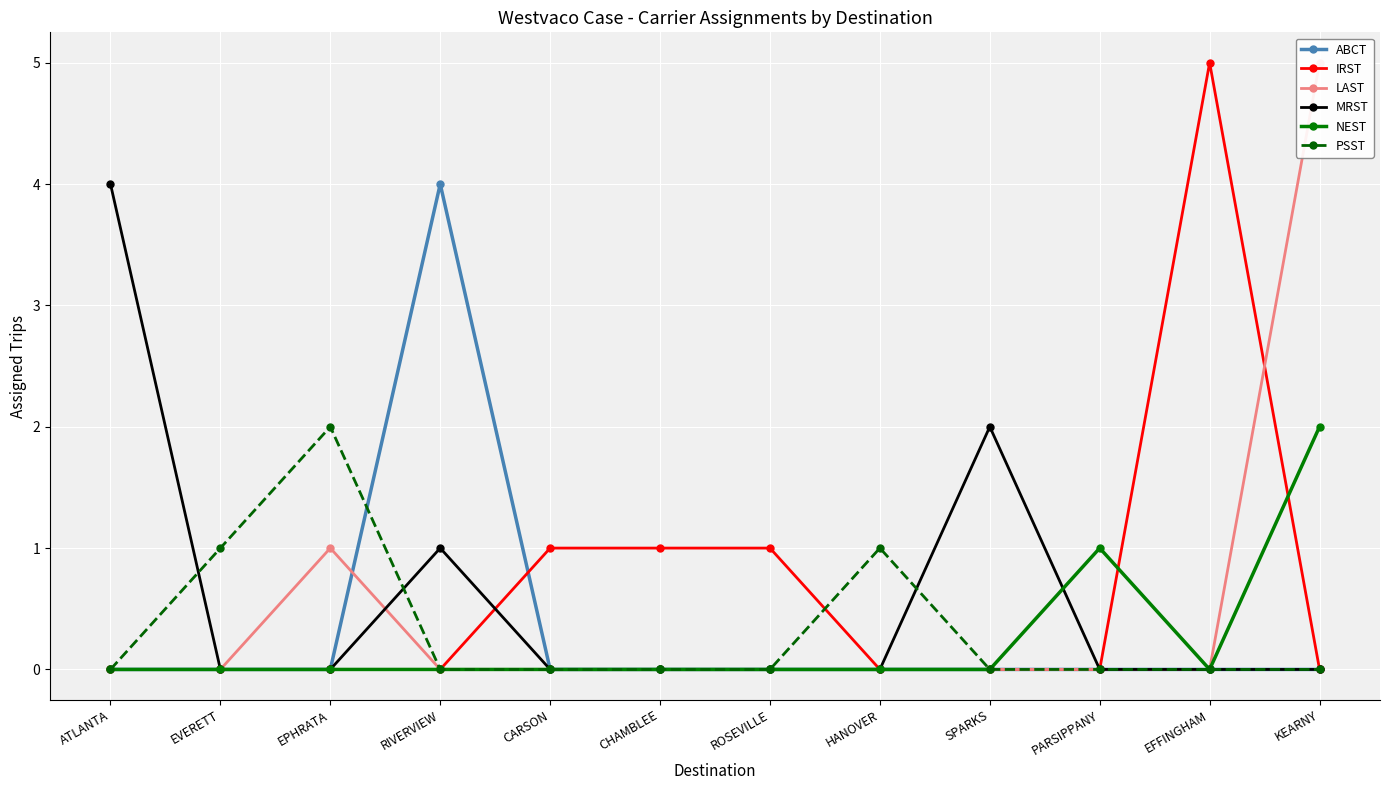

True or false: LAST and PSST cross at least once.

False